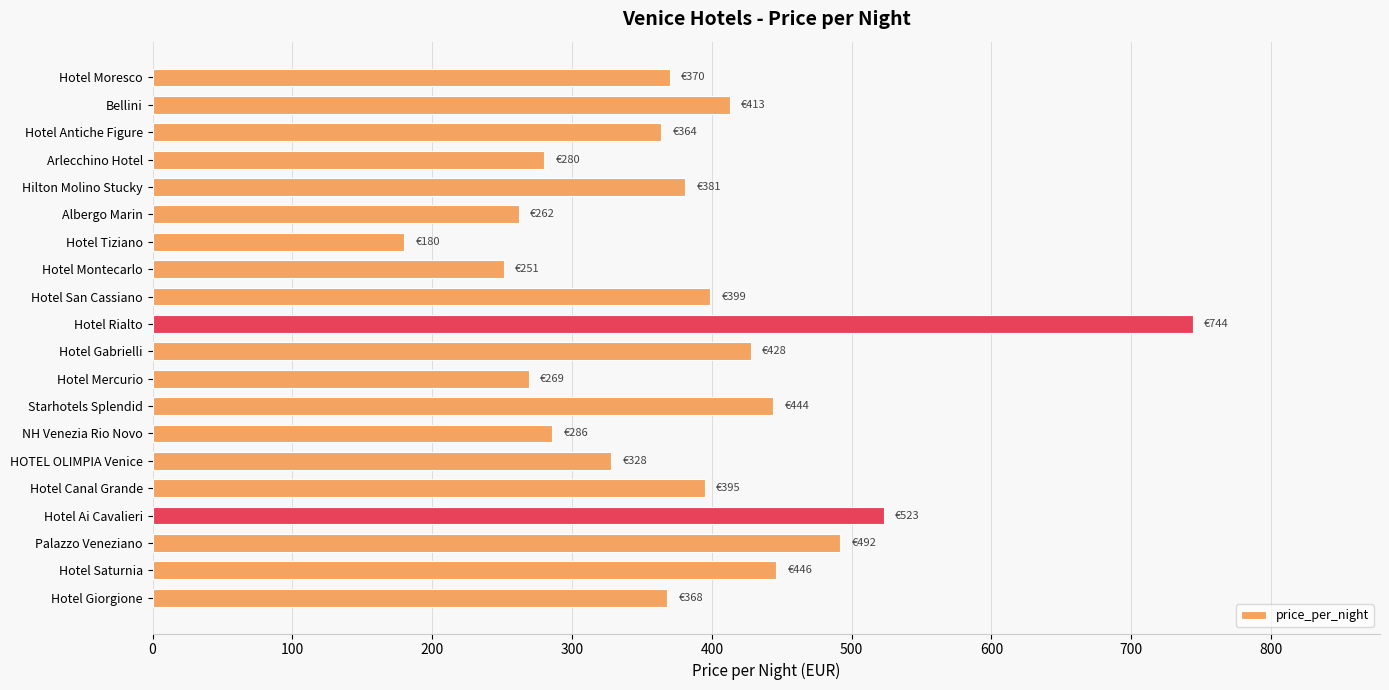

What is the difference between the values at Hotel Saturnia and Hotel Rialto?

298